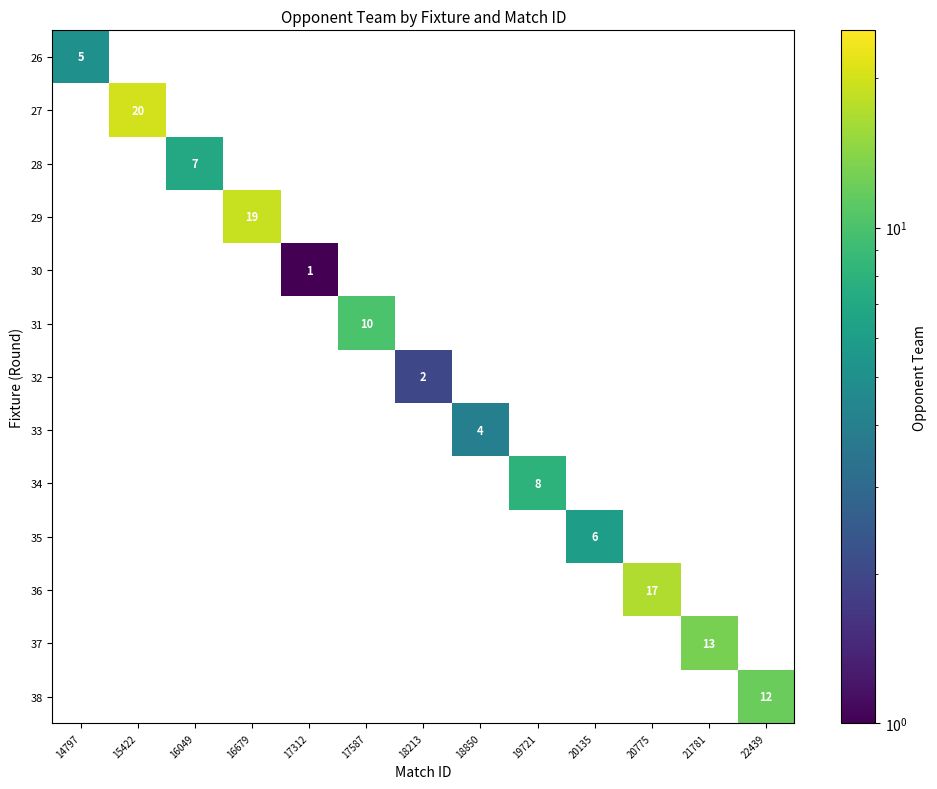

At how many categories does at least one series exceed 17?

2